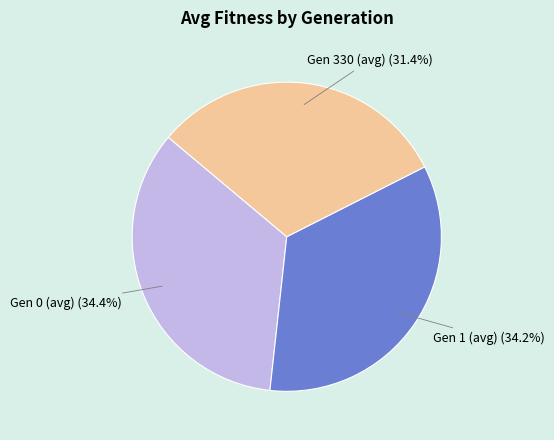

Combined, what portion of the pie is Gen 1 (avg) and Gen 330 (avg)?

65.6%